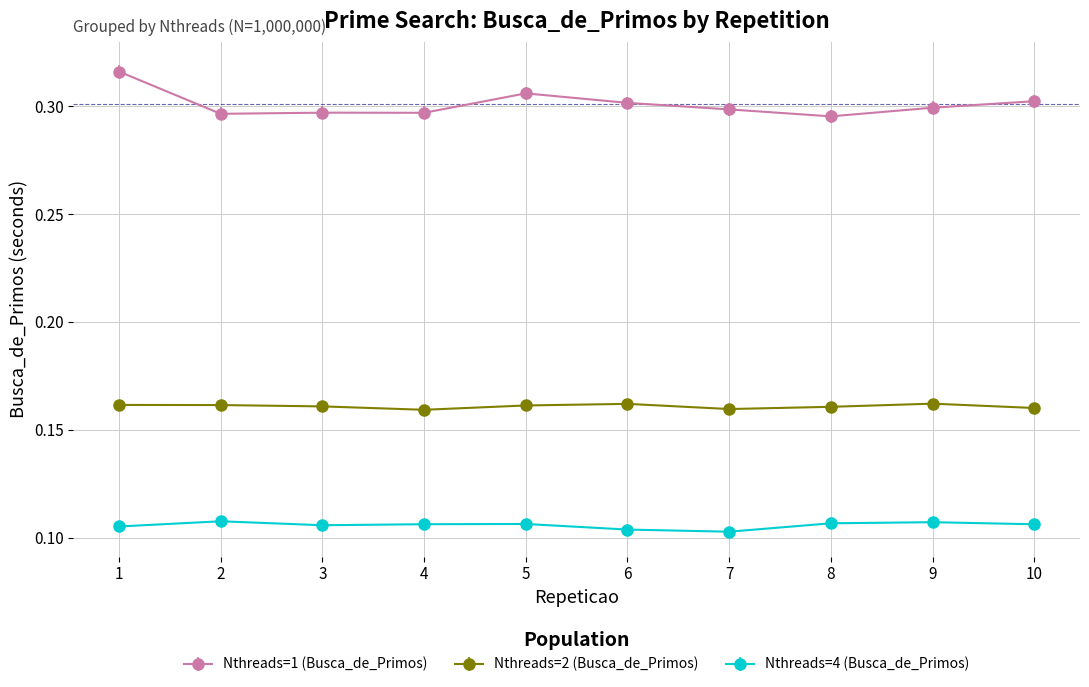

Does the chart display data point markers on the line(s)?

Yes